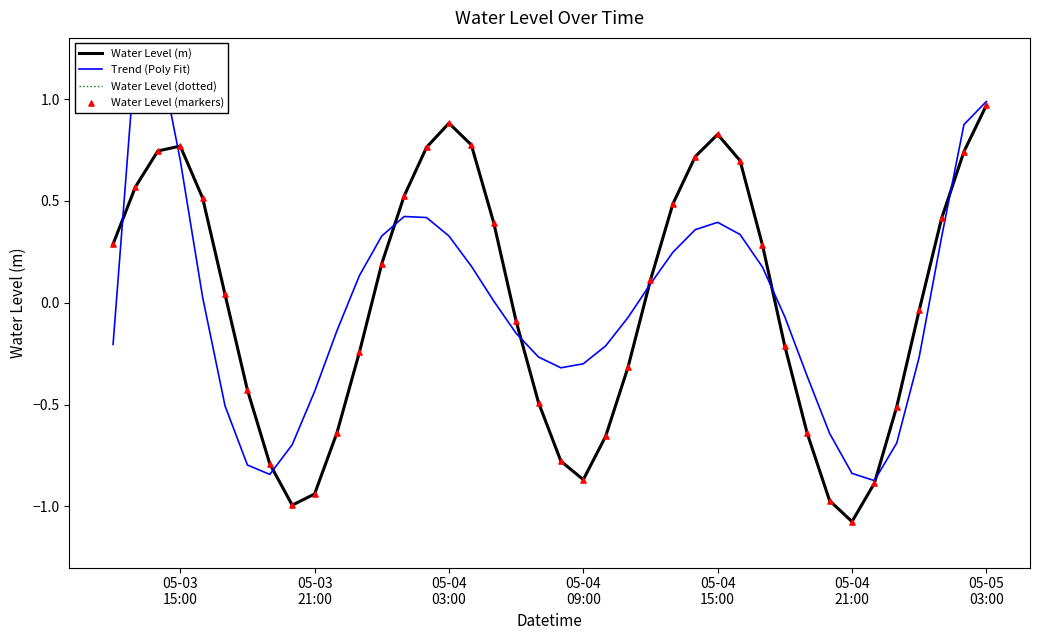

Which series has the largest total across all categories?

Water Level (m)